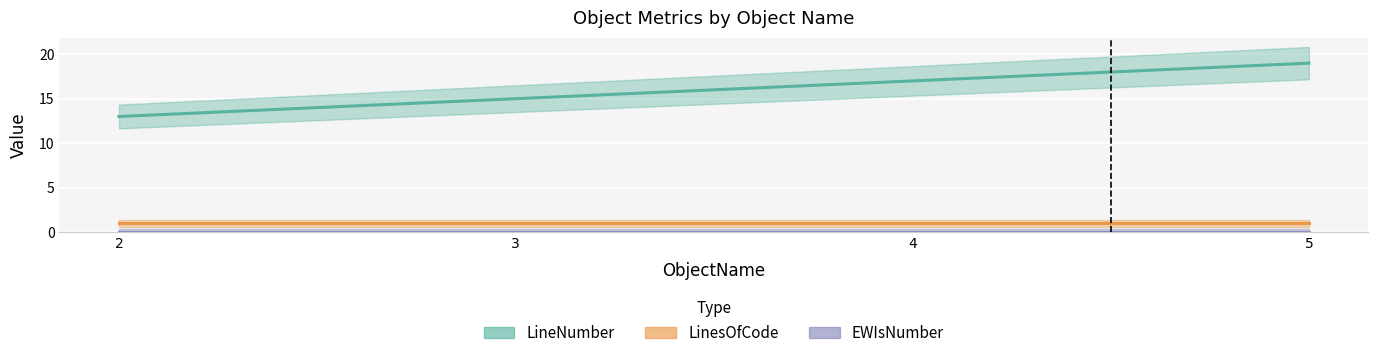

What is the value of the LinesOfCode point at the 1st from the left?

1